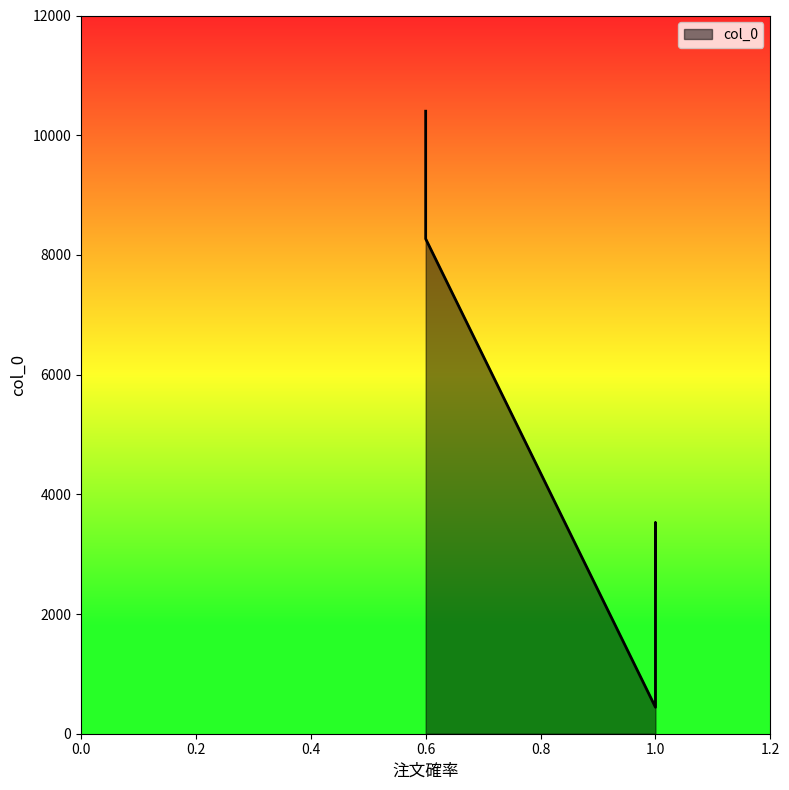

What is the difference between the maximum and minimum values?

9958